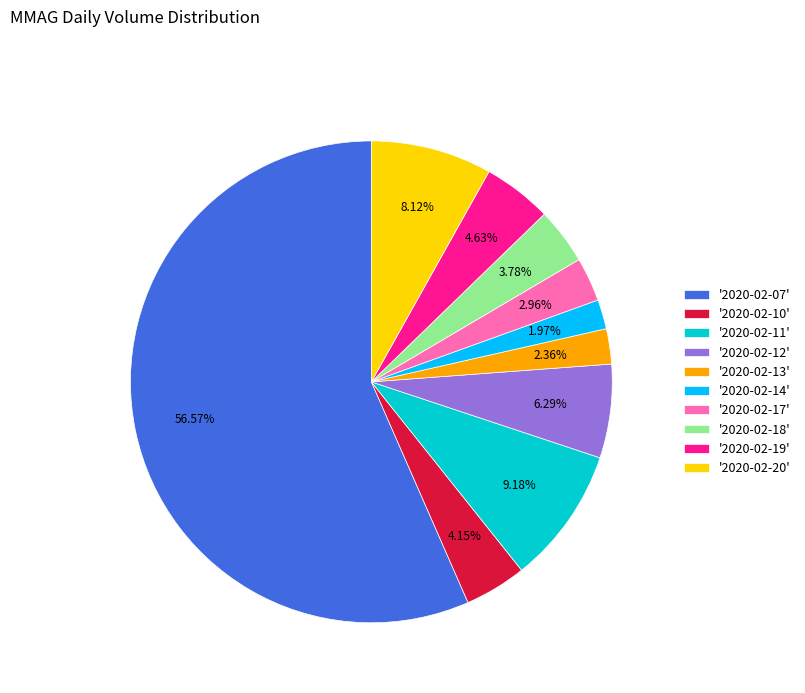

Which category accounts for the majority?

'2020-02-07'